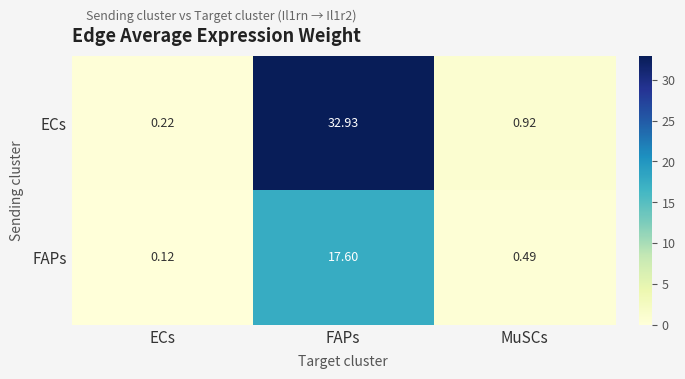

What is the maximum value shown in the chart?

32.9